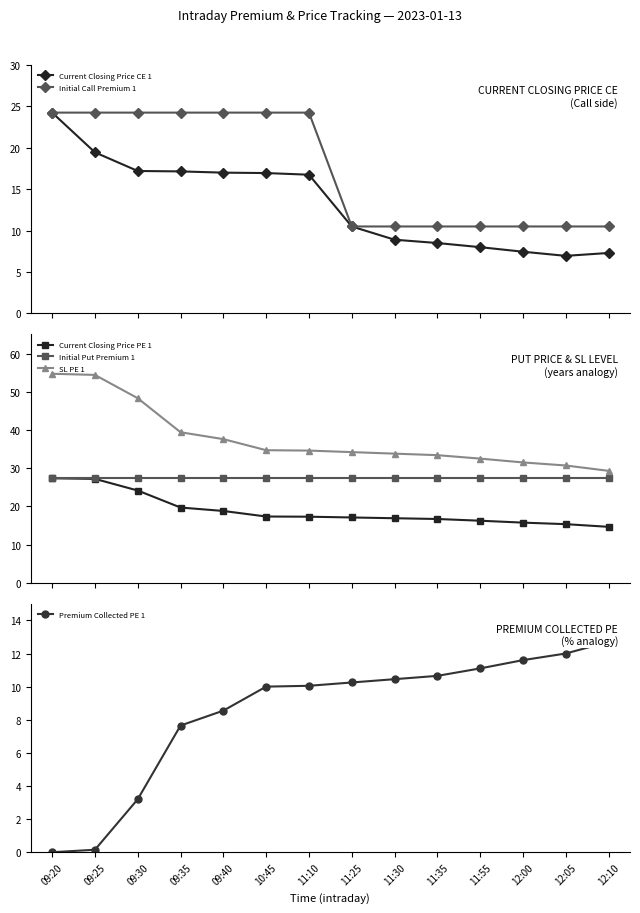

True or false: Initial Call Premium 1 has a value of 10.5 at 12:00.

True